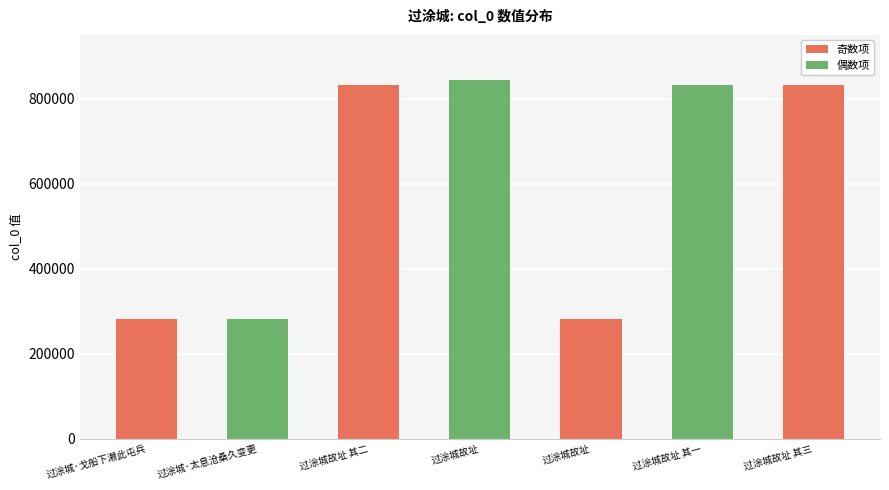

What is the greatest value displayed?

844353